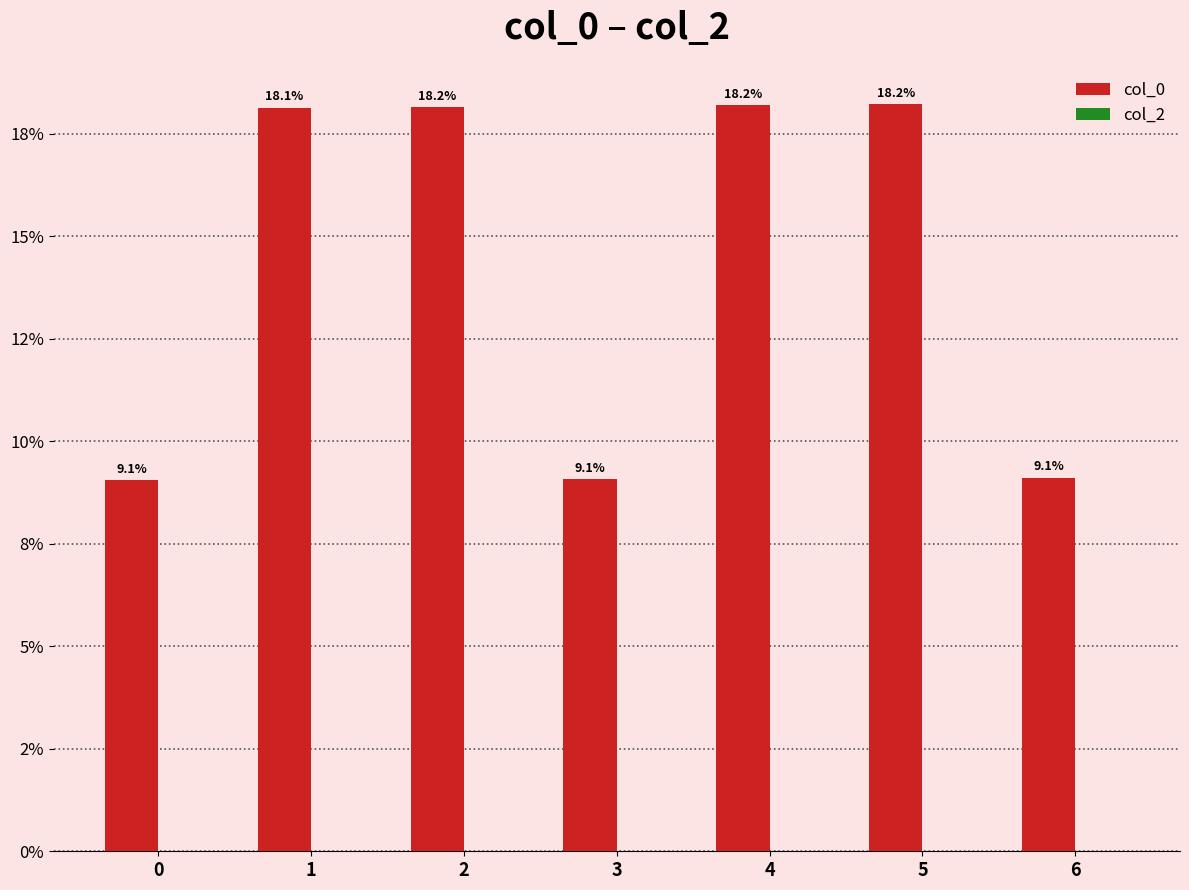

Does the chart contain any negative values?

No